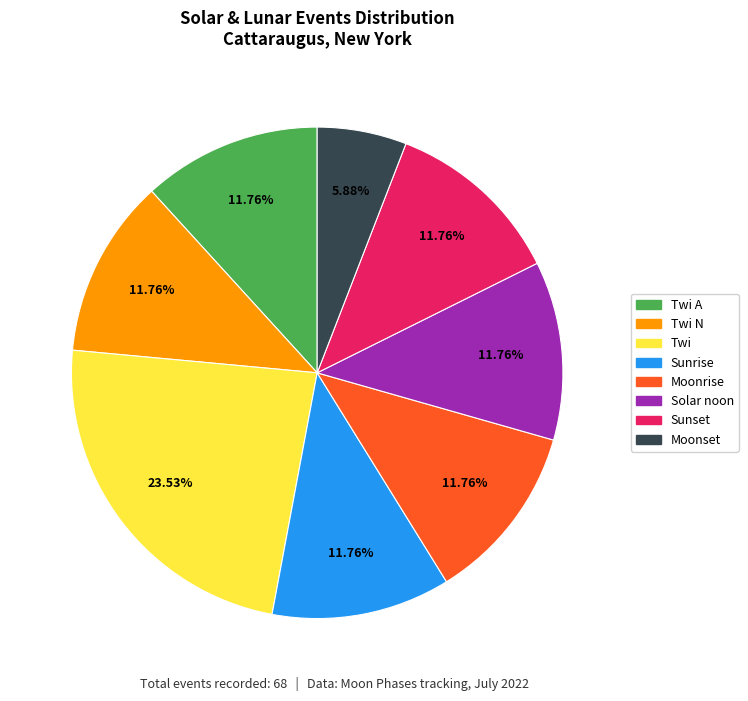

Between Moonrise and Twi, which is larger?

Twi